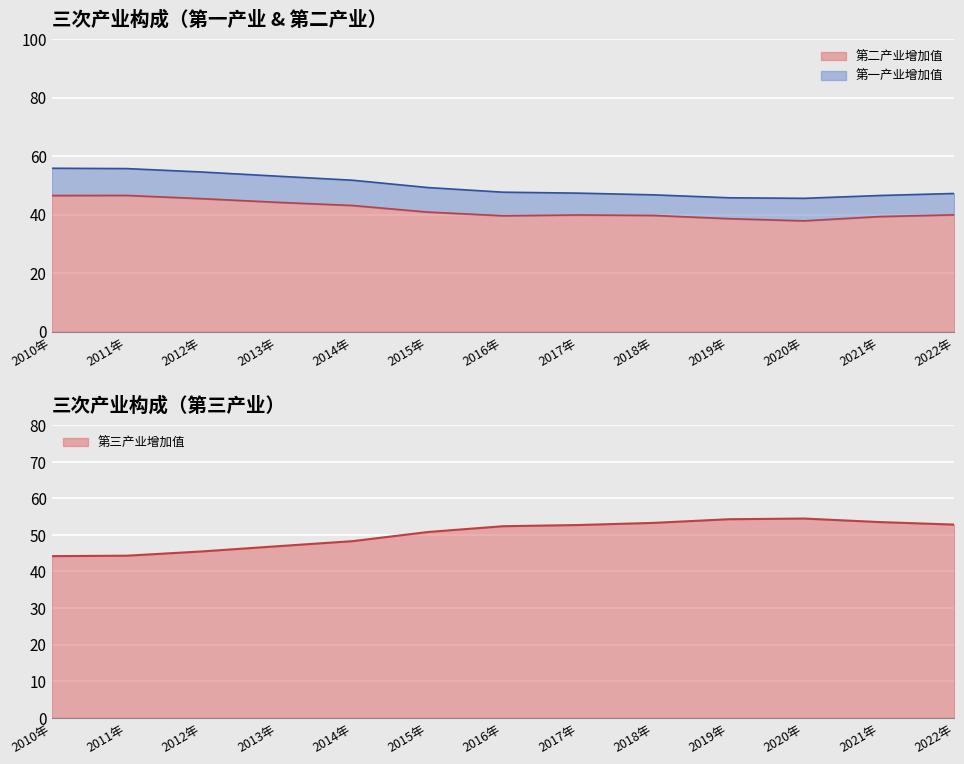

True or false: 第三产业增加值 and 第二产业增加值 intersect in this chart.

False